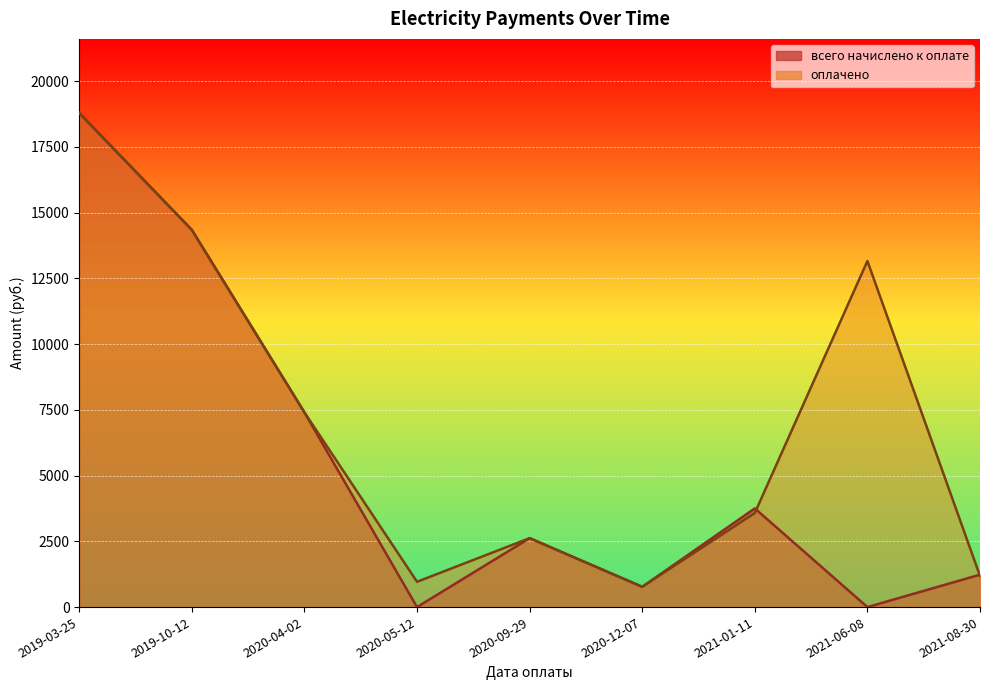

True or false: оплачено has a value of 215.3 at 2020-12-07.

False